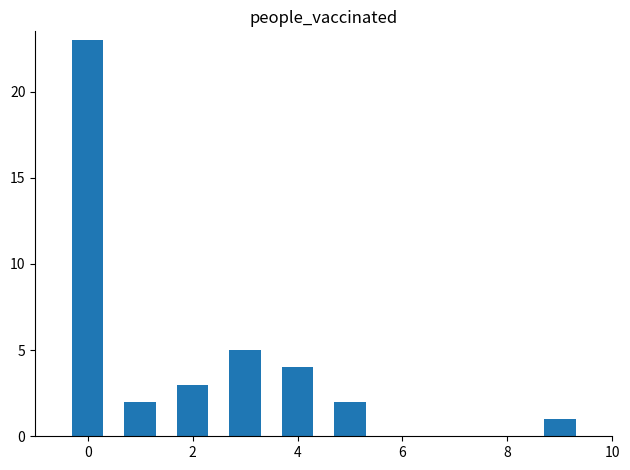

Reading left to right, transcribe all the data shown in this chart.

23	2	3	5	4	2	1